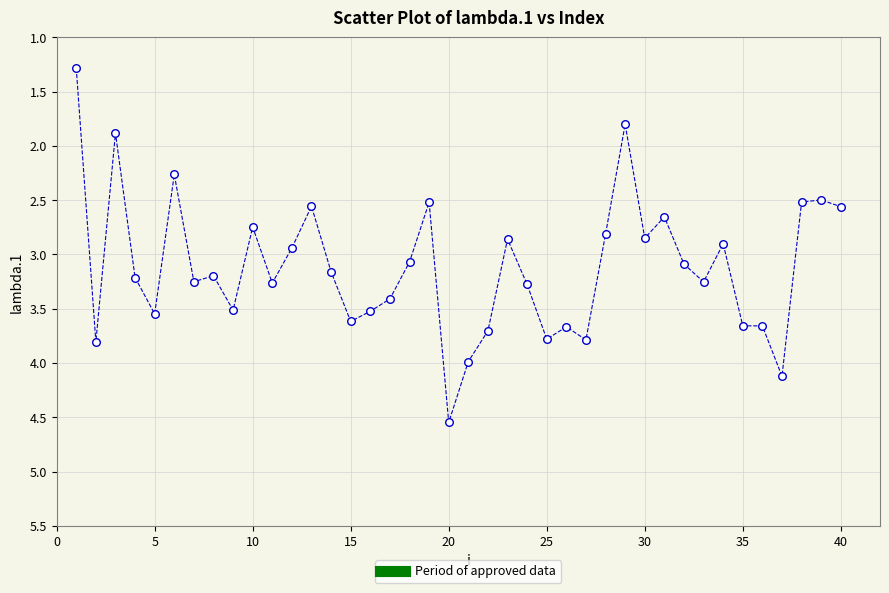

What Y value in the scatter plot is closest to 2?

1.9